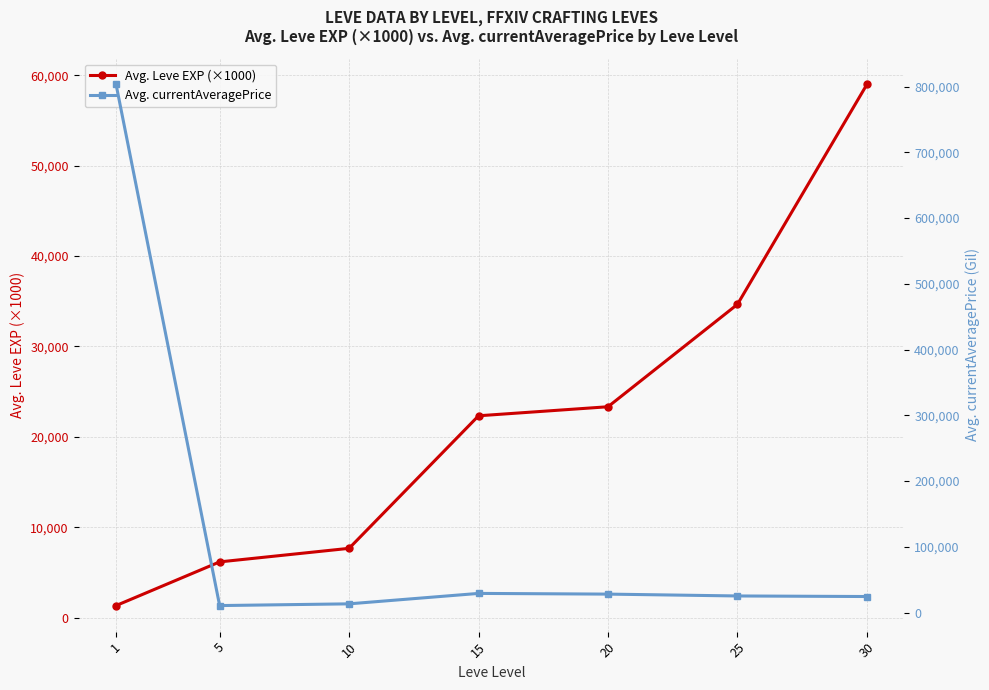

What is the difference between the maximum and minimum values in the Avg. currentAveragePrice series?

792645.6